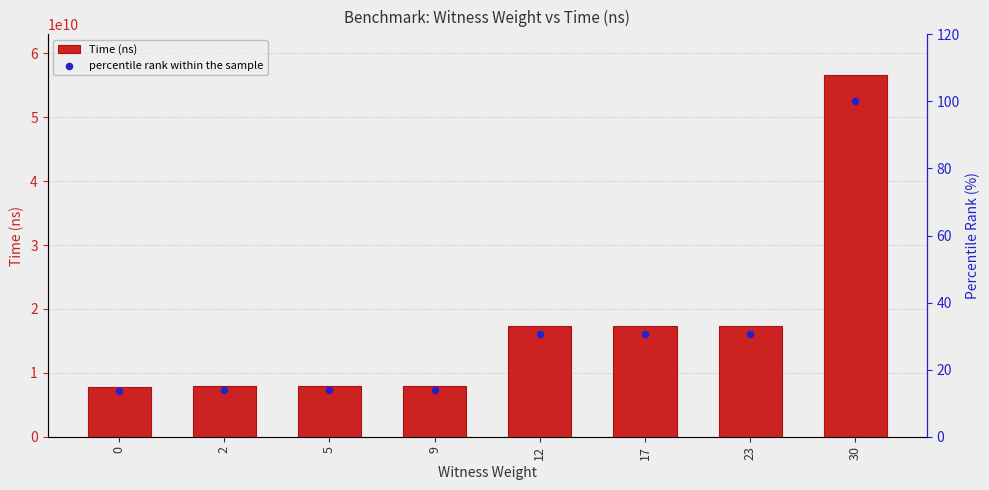

What are all the series names shown in the legend?

Time (ns), percentile rank within the sample